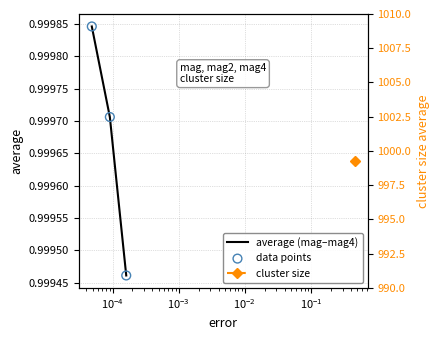

Is the value of average (mag–mag4) at $\mathdefault{10^{-5}}$ greater than the value of data points at $\mathdefault{10^{-5}}$?

No